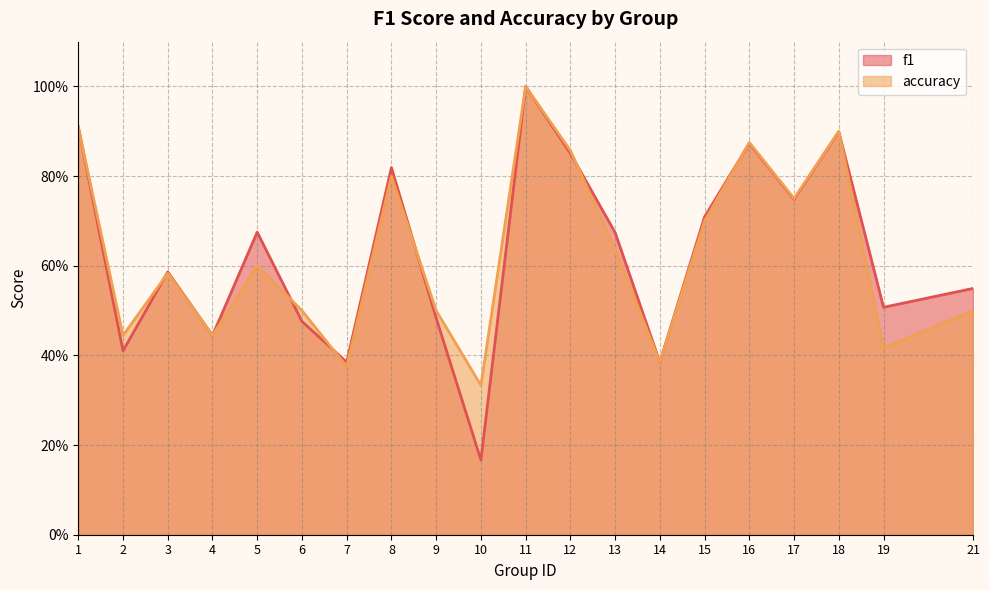

Rank the series by their average value, from lowest to highest.

accuracy, f1